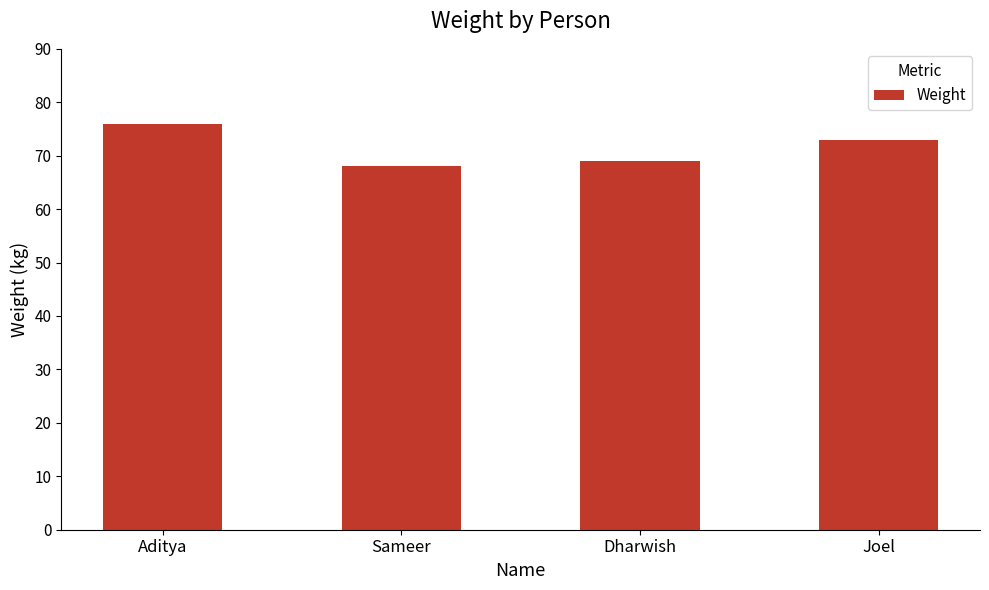

At which category does the chart reach its peak across all series?

Aditya